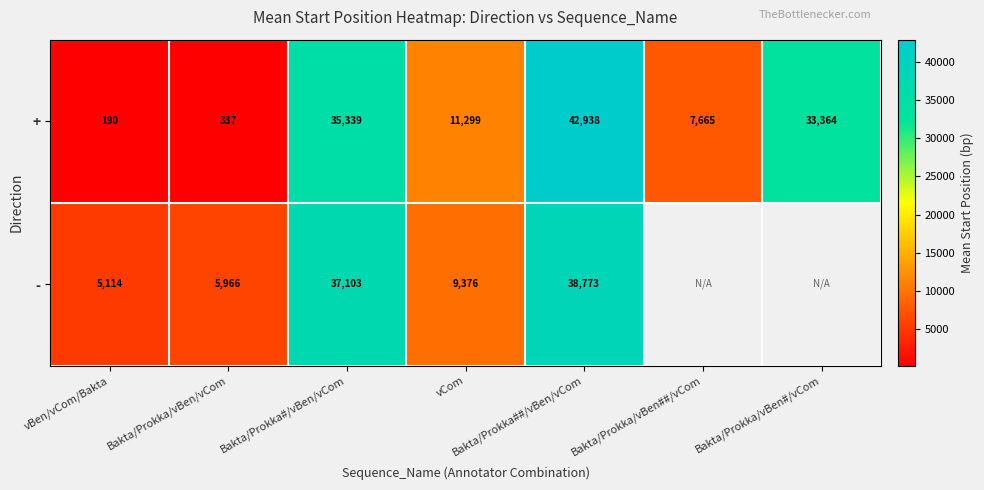

At vCom, list the series in order from smallest to largest.

-, +